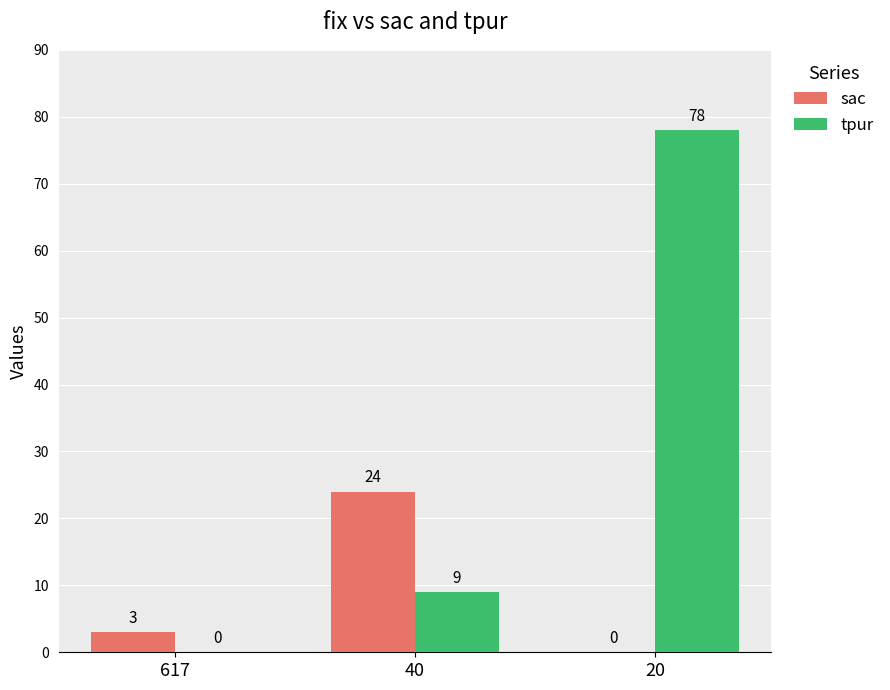

What is the highest value of the tpur series?

78